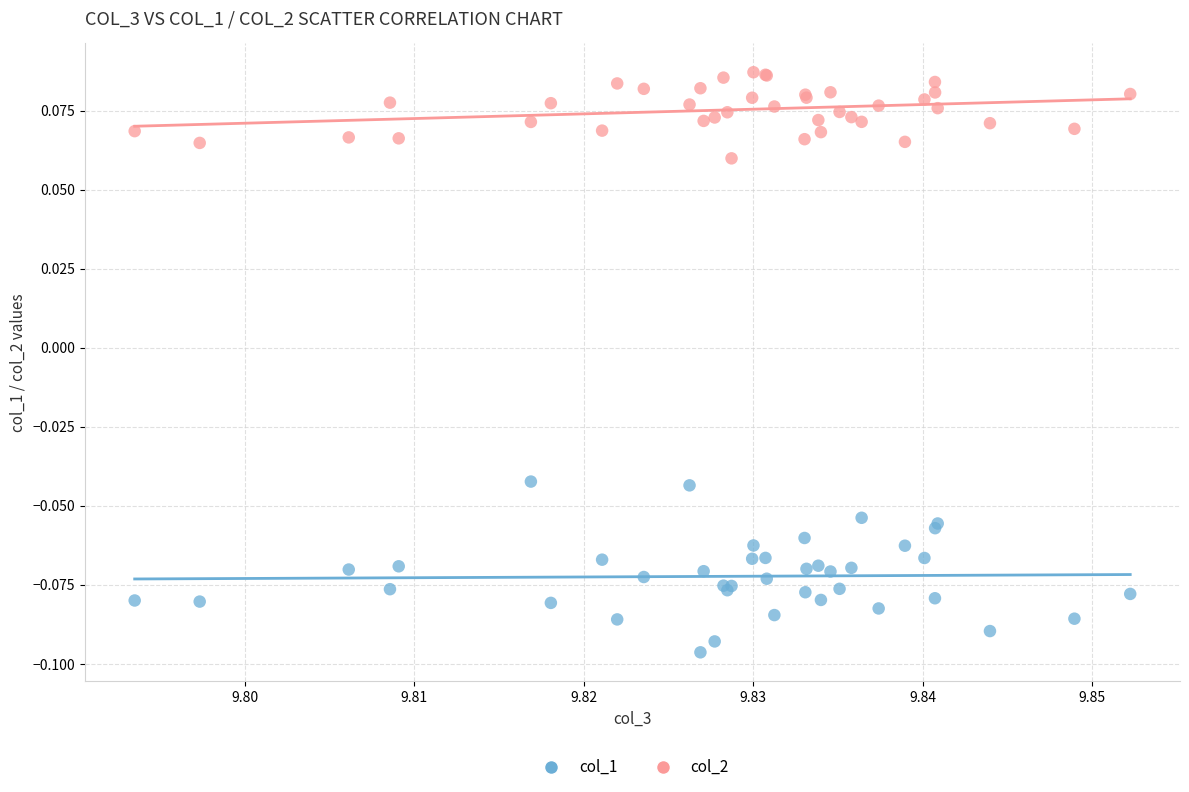

What are all the series names shown in the legend?

col_1, col_2